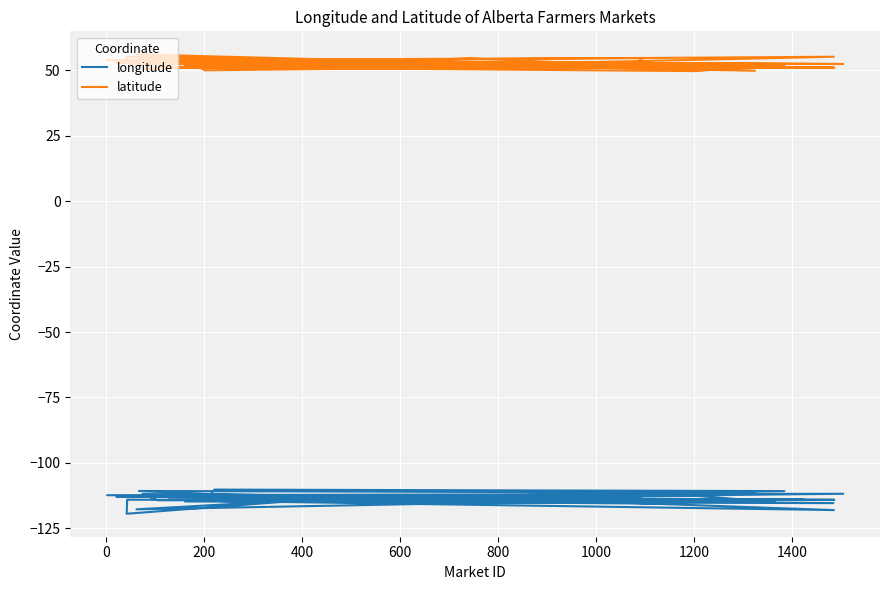

What is the average value of the latitude series?

52.5